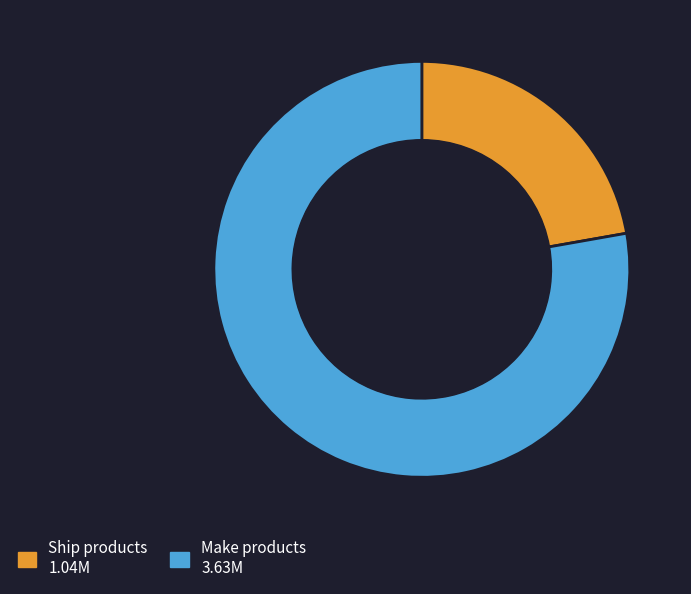

Is there a majority slice in this chart?

Yes